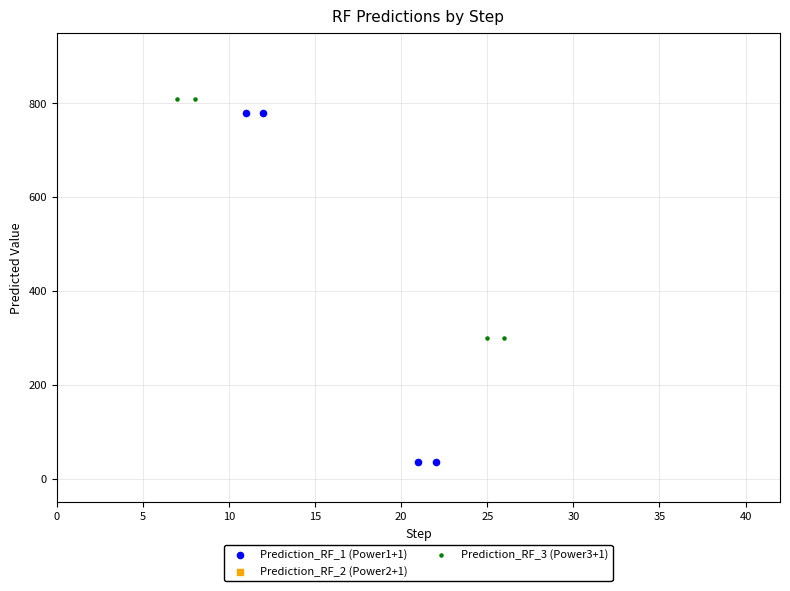

Which series has the widest spread of Y values?

Prediction_RF_1 (Power1+1)